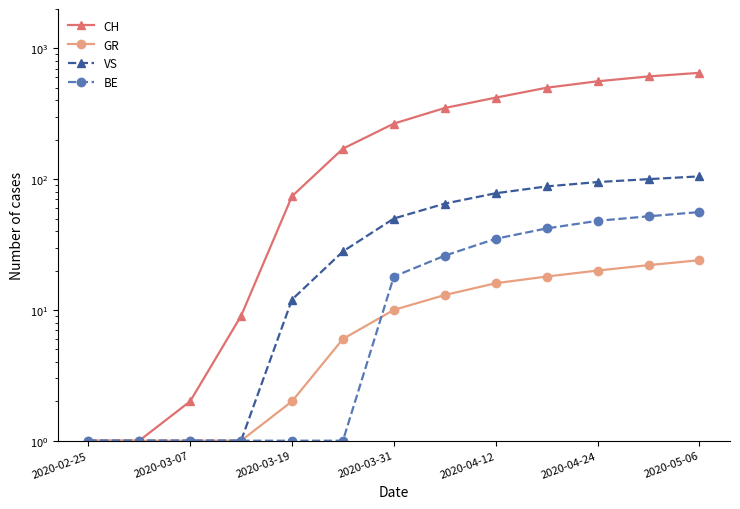

True or false: CH and VS cross at least once.

False